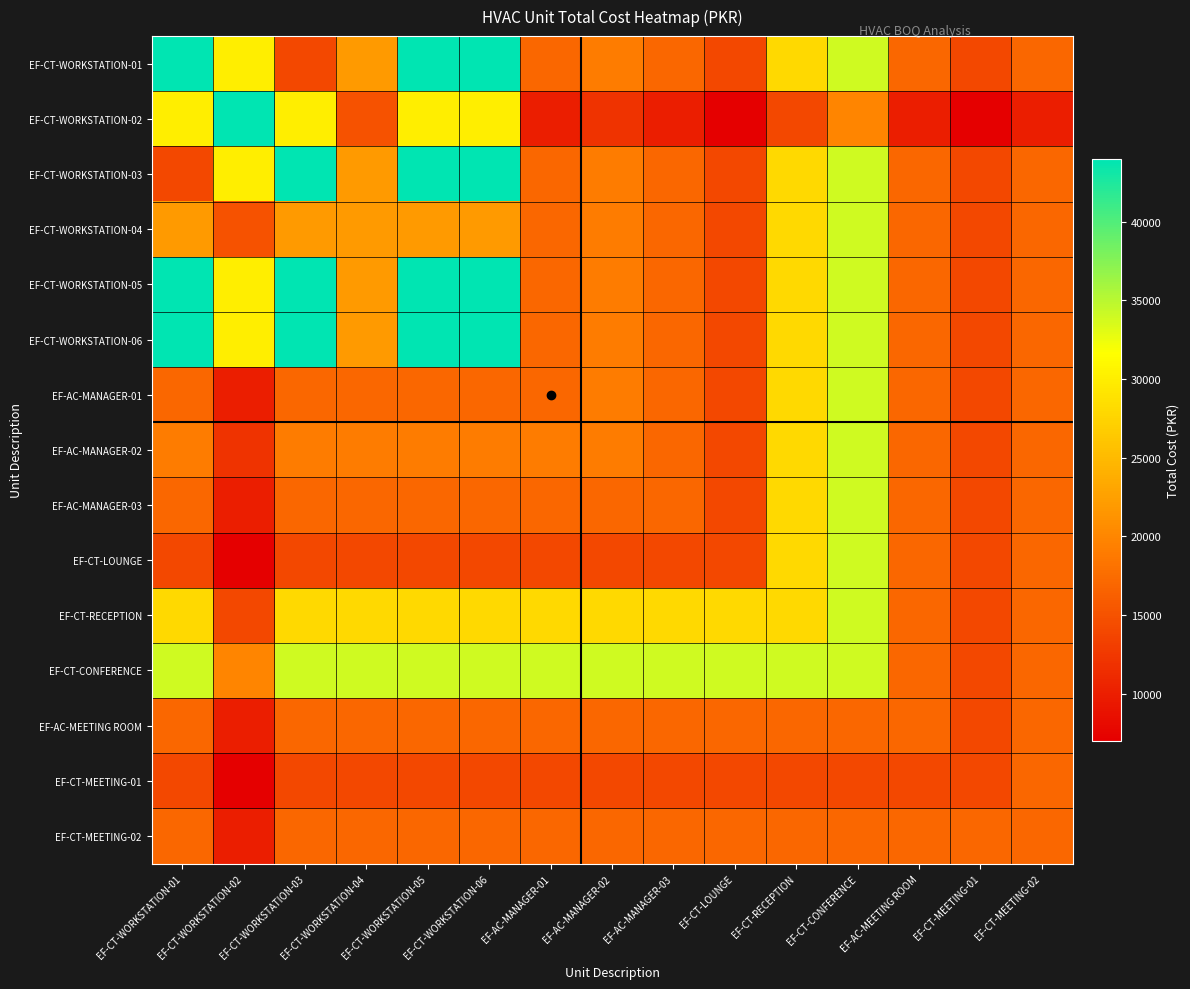

Reading left to right, extract all data points from this chart.

EF-CT-WORKSTATION-01: EF-CT-WORKSTATION-01=44000	EF-CT-WORKSTATION-02=30000	EF-CT-WORKSTATION-03=14000	EF-CT-WORKSTATION-04=22000	EF-CT-WORKSTATION-05=44000	EF-CT-WORKSTATION-06=44000	EF-AC-MANAGER-01=17000	EF-AC-MANAGER-02=19000	EF-AC-MANAGER-03=17000	EF-CT-LOUNGE=14000	EF-CT-RECEPTION=28000	EF-CT-CONFERENCE=34000	EF-AC-MEETING ROOM=17000	EF-CT-MEETING-01=14000	EF-CT-MEETING-02=17000
EF-CT-WORKSTATION-02: EF-CT-WORKSTATION-01=30000	EF-CT-WORKSTATION-02=44000	EF-CT-WORKSTATION-03=30000	EF-CT-WORKSTATION-04=15000	EF-CT-WORKSTATION-05=30000	EF-CT-WORKSTATION-06=30000	EF-AC-MANAGER-01=10000	EF-AC-MANAGER-02=12000	EF-AC-MANAGER-03=10000	EF-CT-LOUNGE=7000	EF-CT-RECEPTION=14000	EF-CT-CONFERENCE=20000	EF-AC-MEETING ROOM=10000	EF-CT-MEETING-01=7000	EF-CT-MEETING-02=10000
EF-CT-WORKSTATION-03: EF-CT-WORKSTATION-01=14000	EF-CT-WORKSTATION-02=30000	EF-CT-WORKSTATION-03=44000	EF-CT-WORKSTATION-04=22000	EF-CT-WORKSTATION-05=44000	EF-CT-WORKSTATION-06=44000	EF-AC-MANAGER-01=17000	EF-AC-MANAGER-02=19000	EF-AC-MANAGER-03=17000	EF-CT-LOUNGE=14000	EF-CT-RECEPTION=28000	EF-CT-CONFERENCE=34000	EF-AC-MEETING ROOM=17000	EF-CT-MEETING-01=14000	EF-CT-MEETING-02=17000
EF-CT-WORKSTATION-04: EF-CT-WORKSTATION-01=22000	EF-CT-WORKSTATION-02=15000	EF-CT-WORKSTATION-03=22000	EF-CT-WORKSTATION-04=22000	EF-CT-WORKSTATION-05=22000	EF-CT-WORKSTATION-06=22000	EF-AC-MANAGER-01=17000	EF-AC-MANAGER-02=19000	EF-AC-MANAGER-03=17000	EF-CT-LOUNGE=14000	EF-CT-RECEPTION=28000	EF-CT-CONFERENCE=34000	EF-AC-MEETING ROOM=17000	EF-CT-MEETING-01=14000	EF-CT-MEETING-02=17000
EF-CT-WORKSTATION-05: EF-CT-WORKSTATION-01=44000	EF-CT-WORKSTATION-02=30000	EF-CT-WORKSTATION-03=44000	EF-CT-WORKSTATION-04=22000	EF-CT-WORKSTATION-05=44000	EF-CT-WORKSTATION-06=44000	EF-AC-MANAGER-01=17000	EF-AC-MANAGER-02=19000	EF-AC-MANAGER-03=17000	EF-CT-LOUNGE=14000	EF-CT-RECEPTION=28000	EF-CT-CONFERENCE=34000	EF-AC-MEETING ROOM=17000	EF-CT-MEETING-01=14000	EF-CT-MEETING-02=17000
EF-CT-WORKSTATION-06: EF-CT-WORKSTATION-01=44000	EF-CT-WORKSTATION-02=30000	EF-CT-WORKSTATION-03=44000	EF-CT-WORKSTATION-04=22000	EF-CT-WORKSTATION-05=44000	EF-CT-WORKSTATION-06=44000	EF-AC-MANAGER-01=17000	EF-AC-MANAGER-02=19000	EF-AC-MANAGER-03=17000	EF-CT-LOUNGE=14000	EF-CT-RECEPTION=28000	EF-CT-CONFERENCE=34000	EF-AC-MEETING ROOM=17000	EF-CT-MEETING-01=14000	EF-CT-MEETING-02=17000
EF-AC-MANAGER-01: EF-CT-WORKSTATION-01=17000	EF-CT-WORKSTATION-02=10000	EF-CT-WORKSTATION-03=17000	EF-CT-WORKSTATION-04=17000	EF-CT-WORKSTATION-05=17000	EF-CT-WORKSTATION-06=17000	EF-AC-MANAGER-01=17000	EF-AC-MANAGER-02=19000	EF-AC-MANAGER-03=17000	EF-CT-LOUNGE=14000	EF-CT-RECEPTION=28000	EF-CT-CONFERENCE=34000	EF-AC-MEETING ROOM=17000	EF-CT-MEETING-01=14000	EF-CT-MEETING-02=17000
EF-AC-MANAGER-02: EF-CT-WORKSTATION-01=19000	EF-CT-WORKSTATION-02=12000	EF-CT-WORKSTATION-03=19000	EF-CT-WORKSTATION-04=19000	EF-CT-WORKSTATION-05=19000	EF-CT-WORKSTATION-06=19000	EF-AC-MANAGER-01=19000	EF-AC-MANAGER-02=19000	EF-AC-MANAGER-03=17000	EF-CT-LOUNGE=14000	EF-CT-RECEPTION=28000	EF-CT-CONFERENCE=34000	EF-AC-MEETING ROOM=17000	EF-CT-MEETING-01=14000	EF-CT-MEETING-02=17000
EF-AC-MANAGER-03: EF-CT-WORKSTATION-01=17000	EF-CT-WORKSTATION-02=10000	EF-CT-WORKSTATION-03=17000	EF-CT-WORKSTATION-04=17000	EF-CT-WORKSTATION-05=17000	EF-CT-WORKSTATION-06=17000	EF-AC-MANAGER-01=17000	EF-AC-MANAGER-02=17000	EF-AC-MANAGER-03=17000	EF-CT-LOUNGE=14000	EF-CT-RECEPTION=28000	EF-CT-CONFERENCE=34000	EF-AC-MEETING ROOM=17000	EF-CT-MEETING-01=14000	EF-CT-MEETING-02=17000
EF-CT-LOUNGE: EF-CT-WORKSTATION-01=14000	EF-CT-WORKSTATION-02=7000	EF-CT-WORKSTATION-03=14000	EF-CT-WORKSTATION-04=14000	EF-CT-WORKSTATION-05=14000	EF-CT-WORKSTATION-06=14000	EF-AC-MANAGER-01=14000	EF-AC-MANAGER-02=14000	EF-AC-MANAGER-03=14000	EF-CT-LOUNGE=14000	EF-CT-RECEPTION=28000	EF-CT-CONFERENCE=34000	EF-AC-MEETING ROOM=17000	EF-CT-MEETING-01=14000	EF-CT-MEETING-02=17000
EF-CT-RECEPTION: EF-CT-WORKSTATION-01=28000	EF-CT-WORKSTATION-02=14000	EF-CT-WORKSTATION-03=28000	EF-CT-WORKSTATION-04=28000	EF-CT-WORKSTATION-05=28000	EF-CT-WORKSTATION-06=28000	EF-AC-MANAGER-01=28000	EF-AC-MANAGER-02=28000	EF-AC-MANAGER-03=28000	EF-CT-LOUNGE=28000	EF-CT-RECEPTION=28000	EF-CT-CONFERENCE=34000	EF-AC-MEETING ROOM=17000	EF-CT-MEETING-01=14000	EF-CT-MEETING-02=17000
EF-CT-CONFERENCE: EF-CT-WORKSTATION-01=34000	EF-CT-WORKSTATION-02=20000	EF-CT-WORKSTATION-03=34000	EF-CT-WORKSTATION-04=34000	EF-CT-WORKSTATION-05=34000	EF-CT-WORKSTATION-06=34000	EF-AC-MANAGER-01=34000	EF-AC-MANAGER-02=34000	EF-AC-MANAGER-03=34000	EF-CT-LOUNGE=34000	EF-CT-RECEPTION=34000	EF-CT-CONFERENCE=34000	EF-AC-MEETING ROOM=17000	EF-CT-MEETING-01=14000	EF-CT-MEETING-02=17000
EF-AC-MEETING ROOM: EF-CT-WORKSTATION-01=17000	EF-CT-WORKSTATION-02=10000	EF-CT-WORKSTATION-03=17000	EF-CT-WORKSTATION-04=17000	EF-CT-WORKSTATION-05=17000	EF-CT-WORKSTATION-06=17000	EF-AC-MANAGER-01=17000	EF-AC-MANAGER-02=17000	EF-AC-MANAGER-03=17000	EF-CT-LOUNGE=17000	EF-CT-RECEPTION=17000	EF-CT-CONFERENCE=17000	EF-AC-MEETING ROOM=17000	EF-CT-MEETING-01=14000	EF-CT-MEETING-02=17000
EF-CT-MEETING-01: EF-CT-WORKSTATION-01=14000	EF-CT-WORKSTATION-02=7000	EF-CT-WORKSTATION-03=14000	EF-CT-WORKSTATION-04=14000	EF-CT-WORKSTATION-05=14000	EF-CT-WORKSTATION-06=14000	EF-AC-MANAGER-01=14000	EF-AC-MANAGER-02=14000	EF-AC-MANAGER-03=14000	EF-CT-LOUNGE=14000	EF-CT-RECEPTION=14000	EF-CT-CONFERENCE=14000	EF-AC-MEETING ROOM=14000	EF-CT-MEETING-01=14000	EF-CT-MEETING-02=17000
EF-CT-MEETING-02: EF-CT-WORKSTATION-01=17000	EF-CT-WORKSTATION-02=10000	EF-CT-WORKSTATION-03=17000	EF-CT-WORKSTATION-04=17000	EF-CT-WORKSTATION-05=17000	EF-CT-WORKSTATION-06=17000	EF-AC-MANAGER-01=17000	EF-AC-MANAGER-02=17000	EF-AC-MANAGER-03=17000	EF-CT-LOUNGE=17000	EF-CT-RECEPTION=17000	EF-CT-CONFERENCE=17000	EF-AC-MEETING ROOM=17000	EF-CT-MEETING-01=17000	EF-CT-MEETING-02=17000